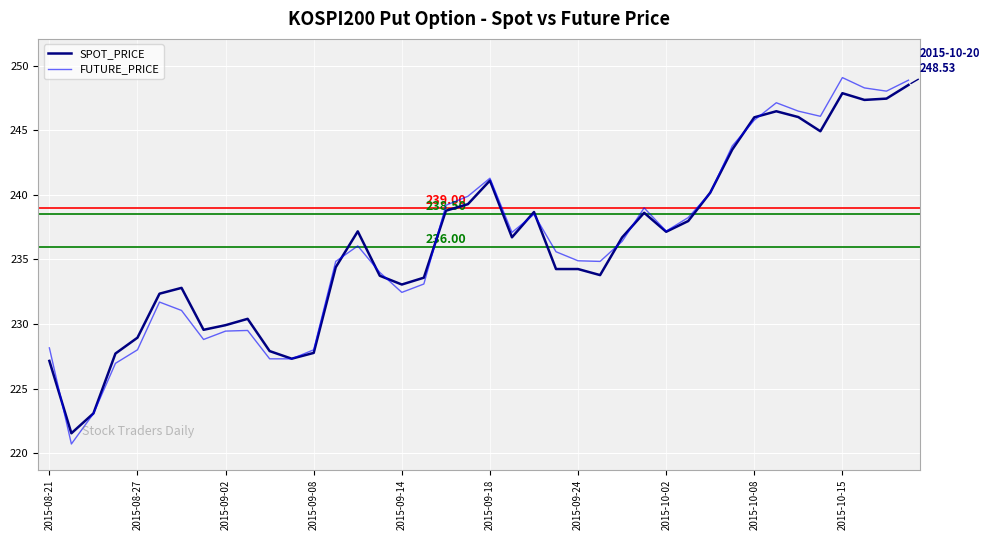

Which series has the widest spread of values?

FUTURE_PRICE